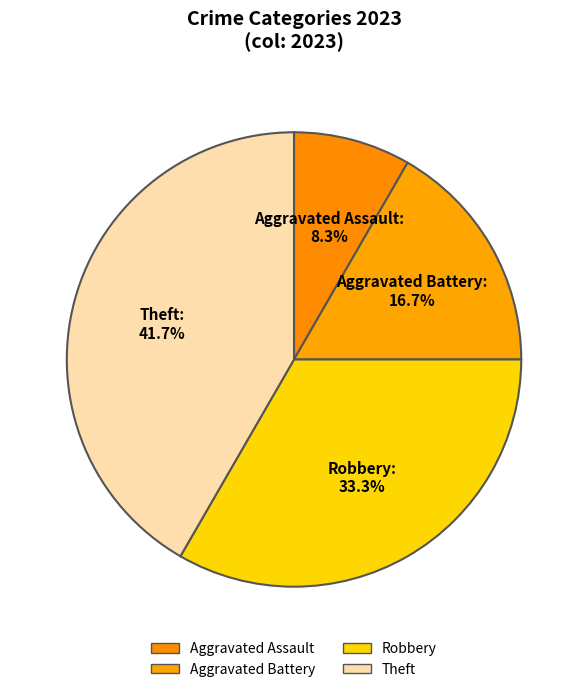

To the nearest percent, what is the average slice percentage?

25%